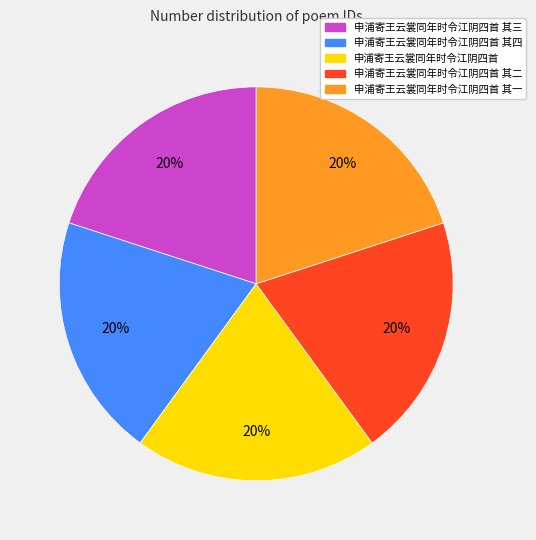

Does any single category account for the majority?

No